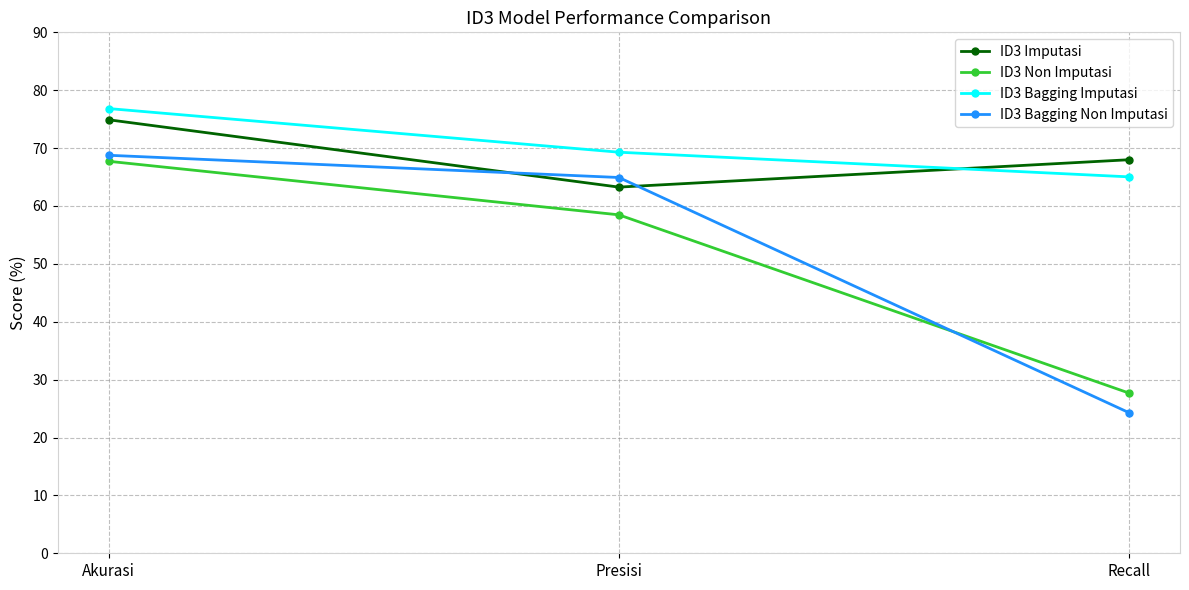

What is the value of the ID3 Bagging Imputasi point at the 1st from the left?

76.8